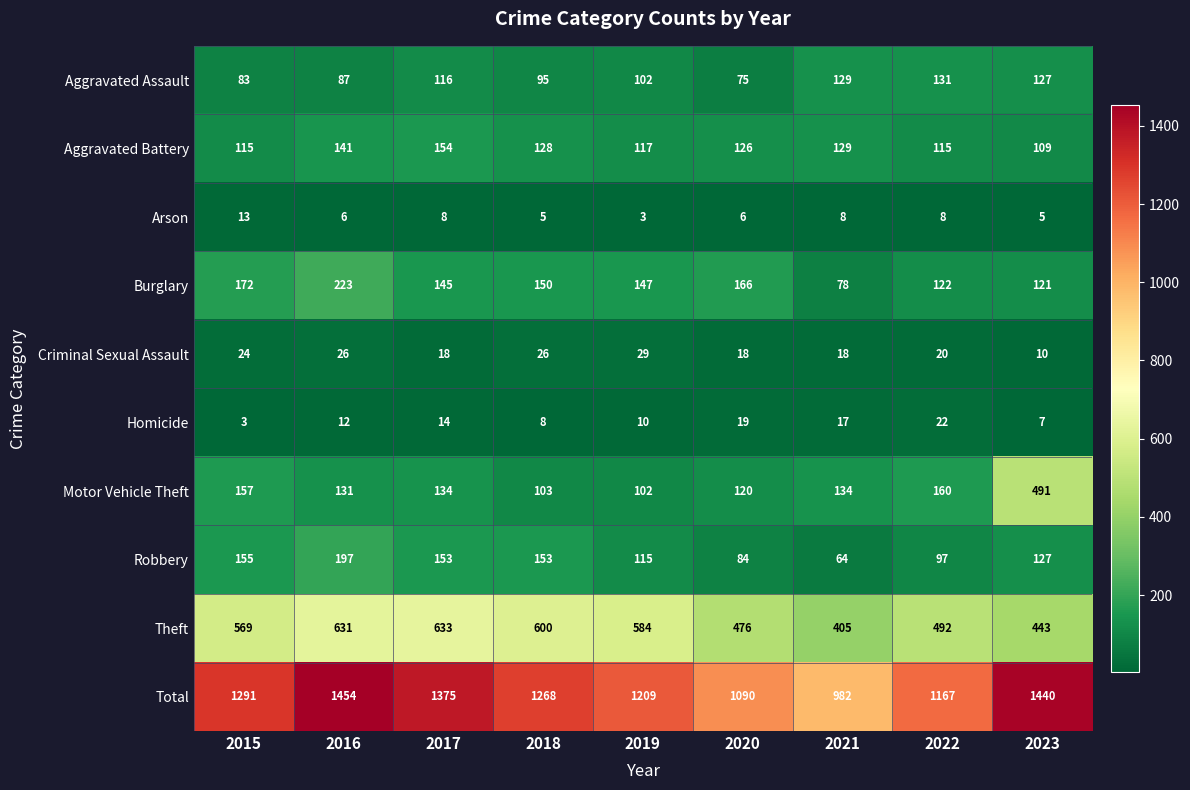

The Burglary series shows 150 at 2018. True or false?

True